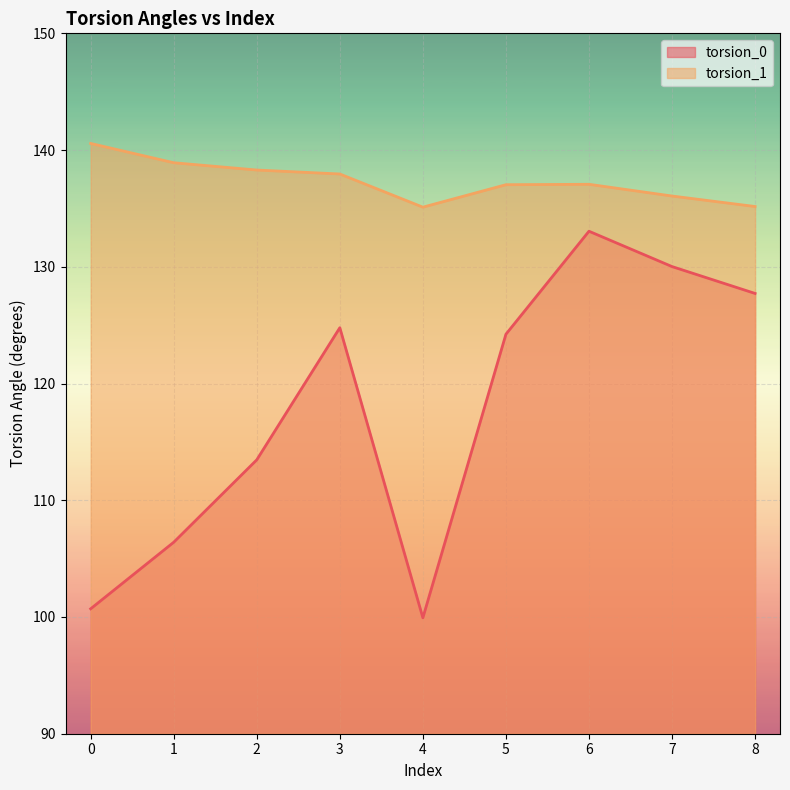

Reading left to right, what are all the values shown in this chart?

torsion_0: 100.7	106.4	113.5	124.8	99.9	124.2	133.0	130.0	127.7
torsion_1: 140.6	138.9	138.3	138.0	135.1	137.0	137.1	136.1	135.2